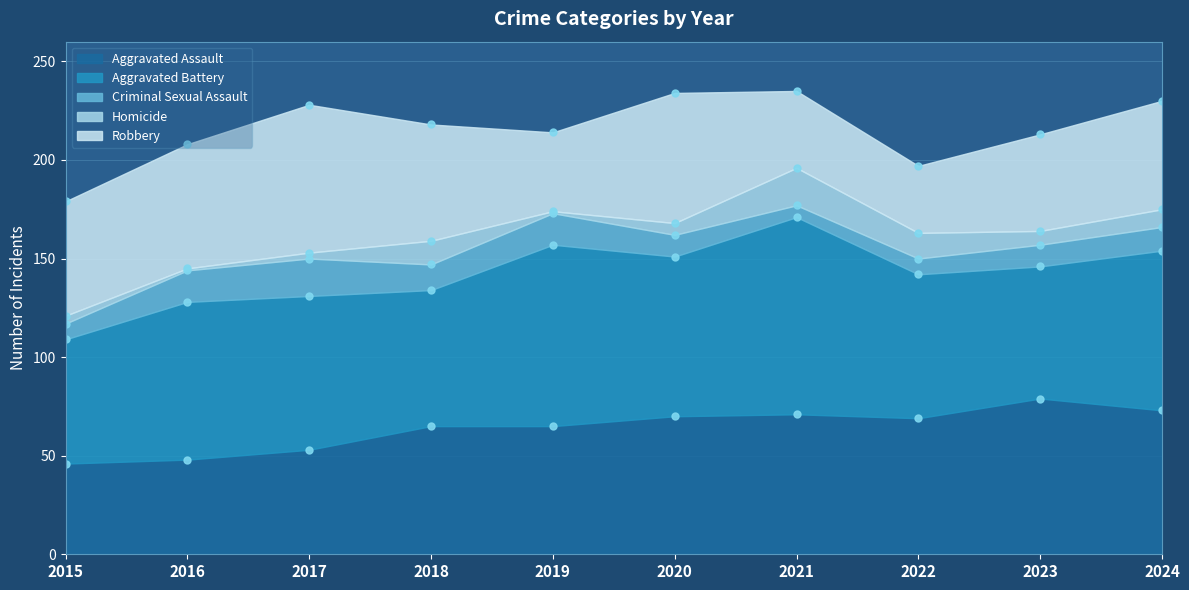

What is the difference between the highest and lowest values at 2023?

72